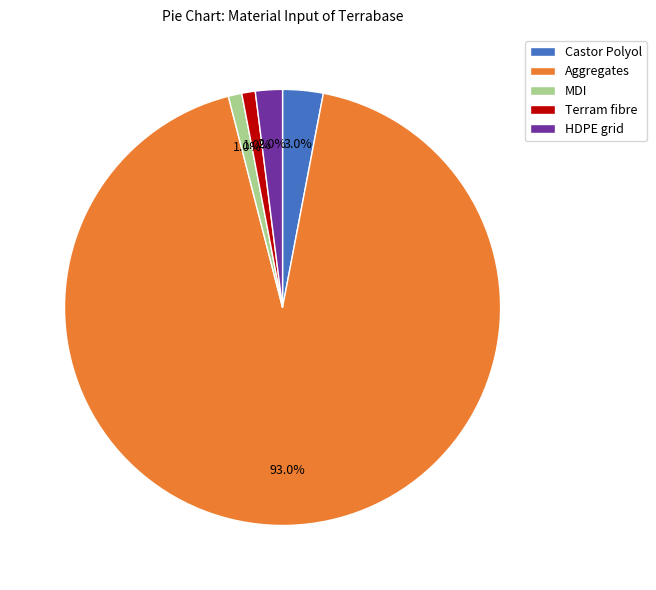

Count the number of slices in the pie.

5